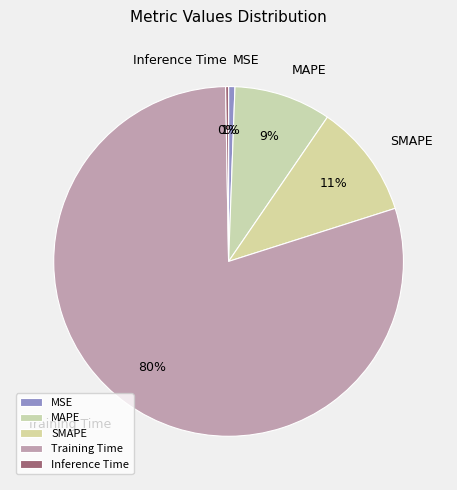

To the nearest percent, what is the average slice percentage?

20%